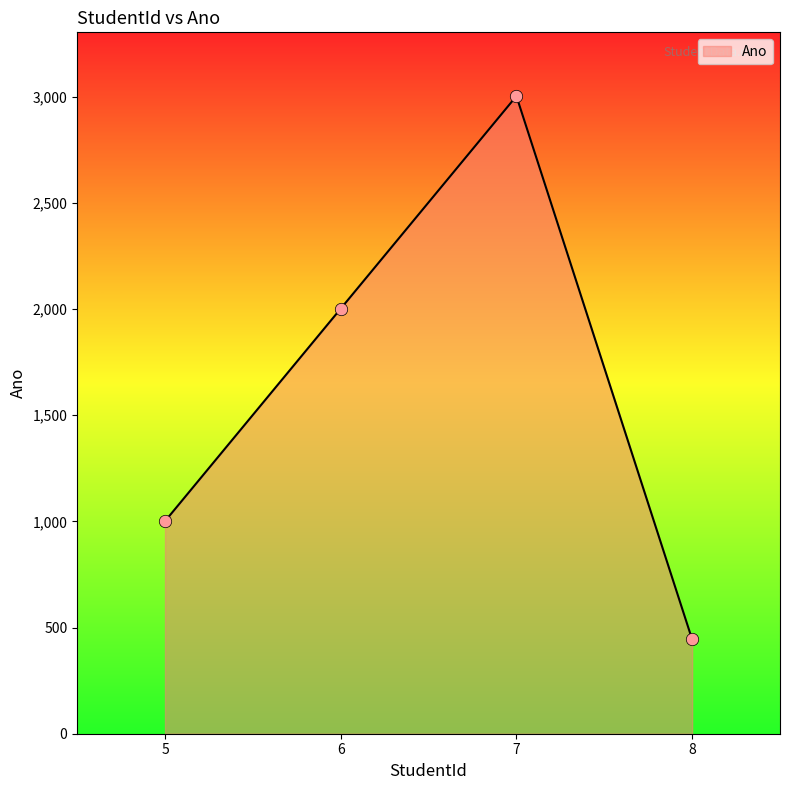

What is the change in value from 6 to 7?

+1001